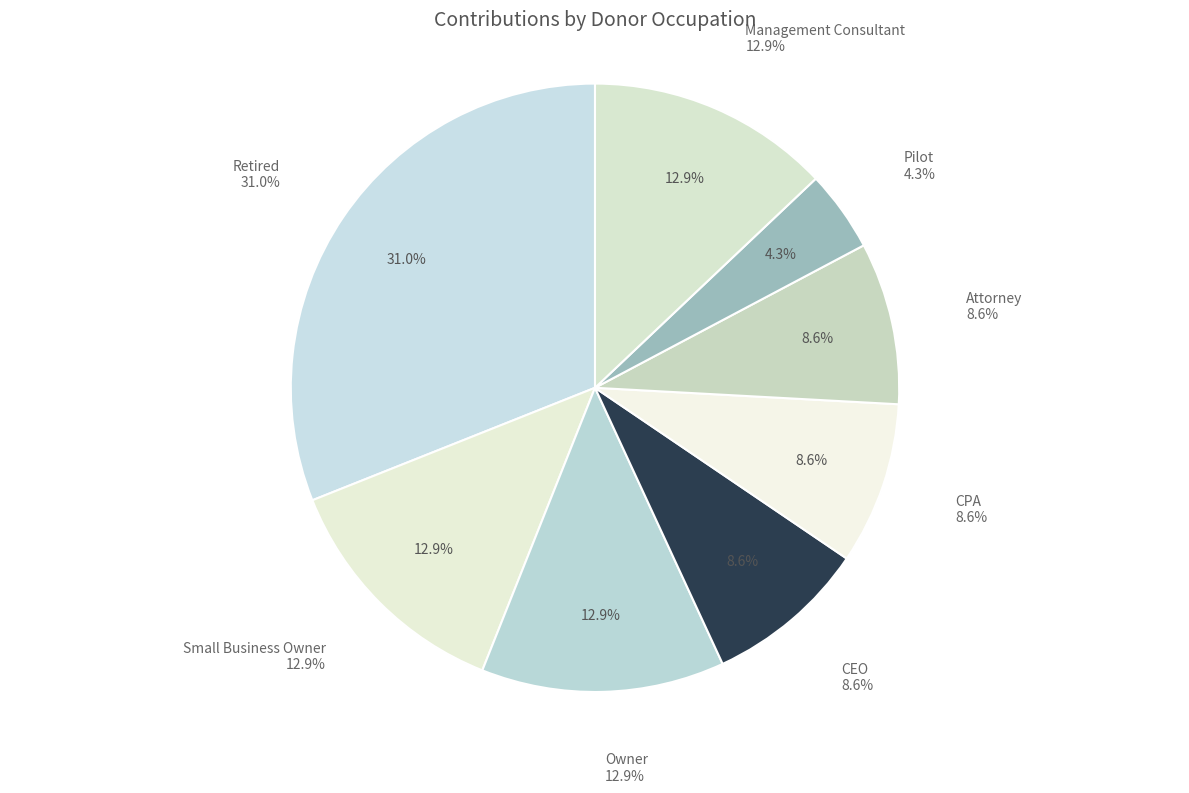

What is the largest slice in the pie chart?

Retired